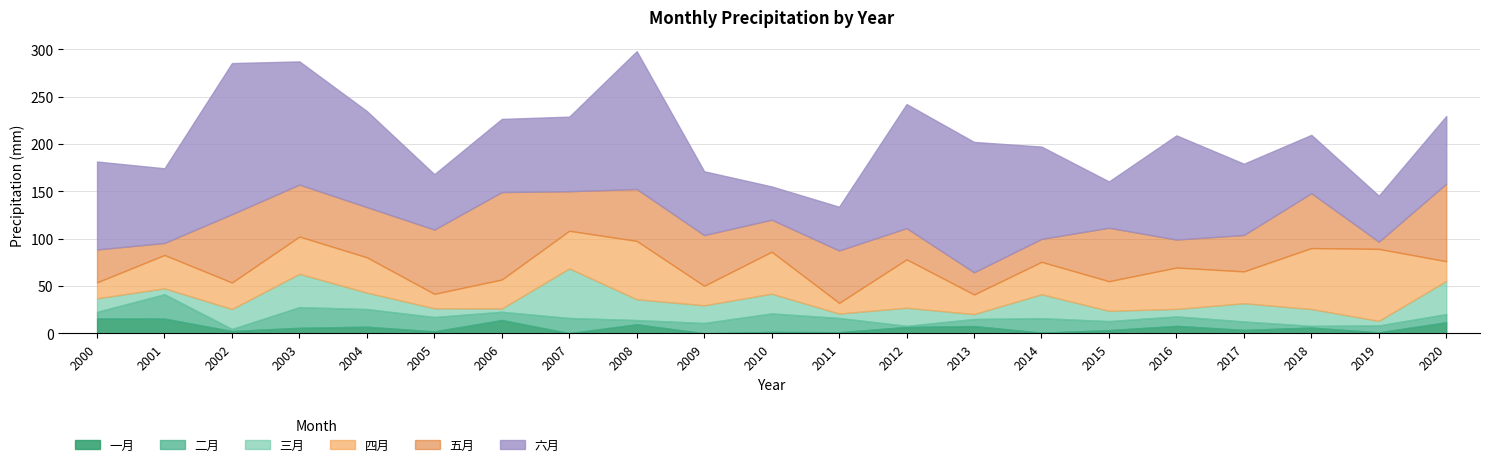

Rank the series by their maximum value, from lowest to highest.

一月, 二月, 三月, 四月, 五月, 六月